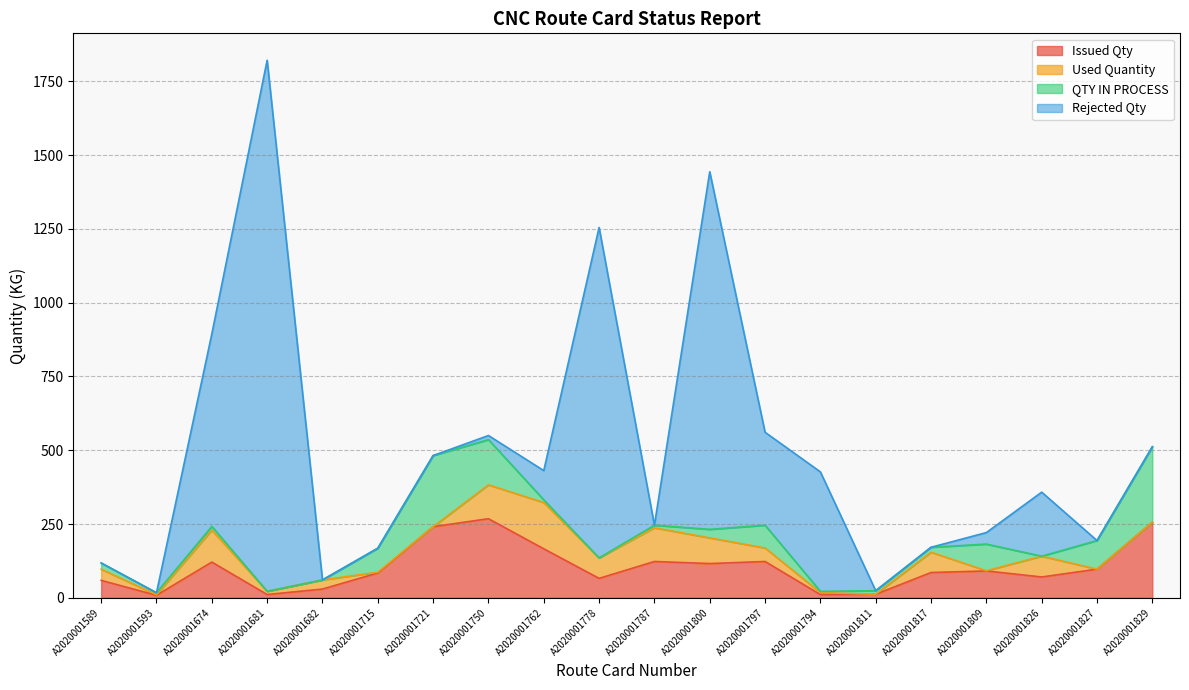

At how many categories does at least one series exceed 732?

3